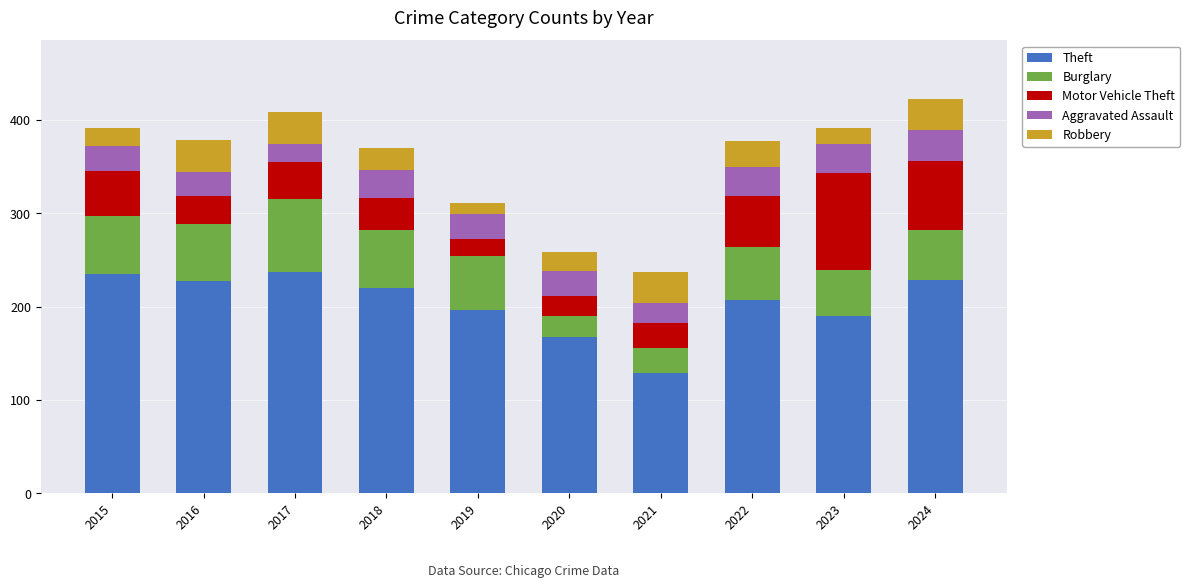

What is the average value of the Theft series?

204